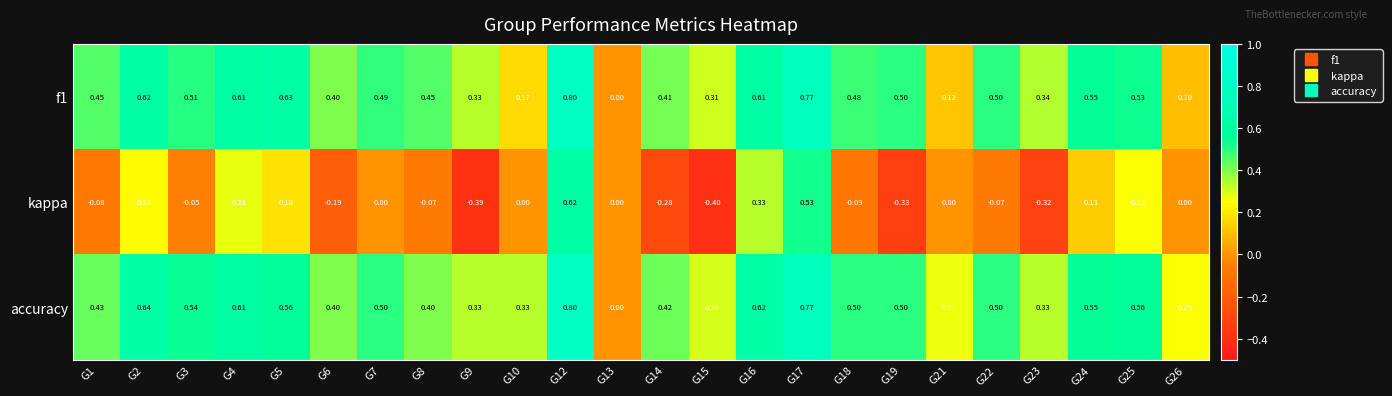

Which series has the widest spread of values?

kappa